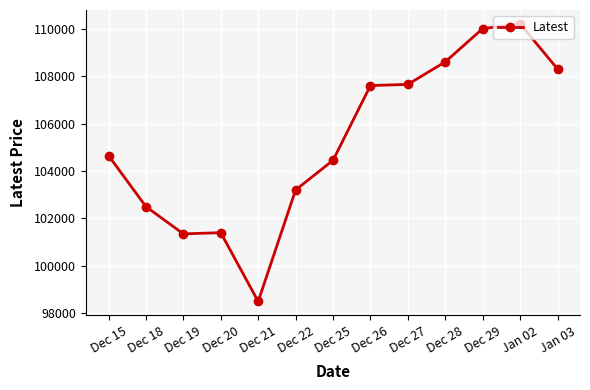

What is the greatest value displayed?

110200